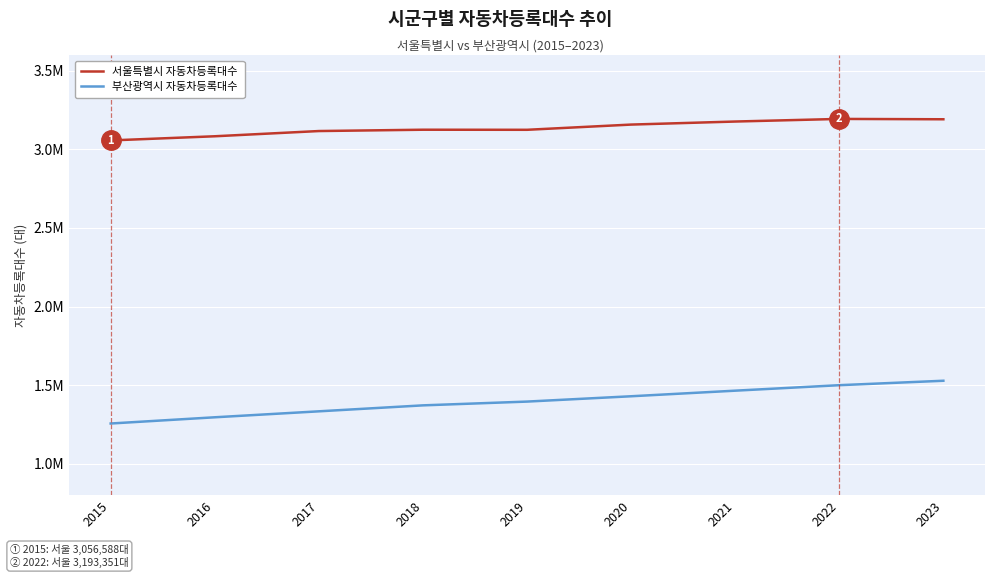

Is this an area chart (filled region under the line)?

No